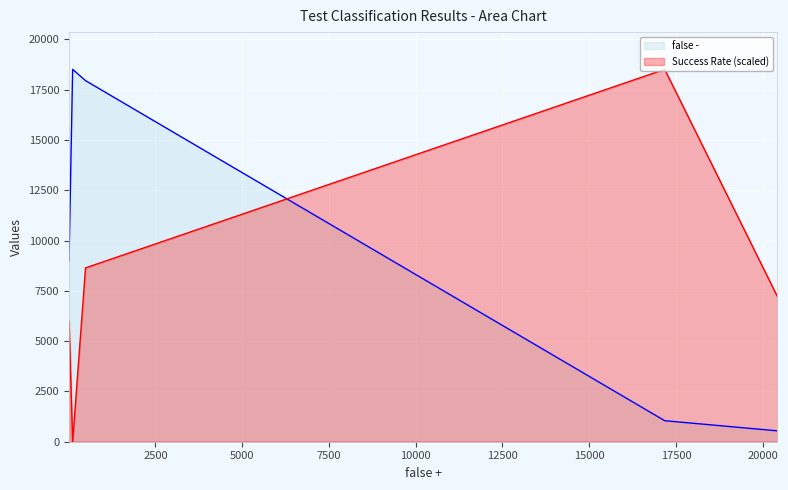

What is the maximum value for false -?

18510.0